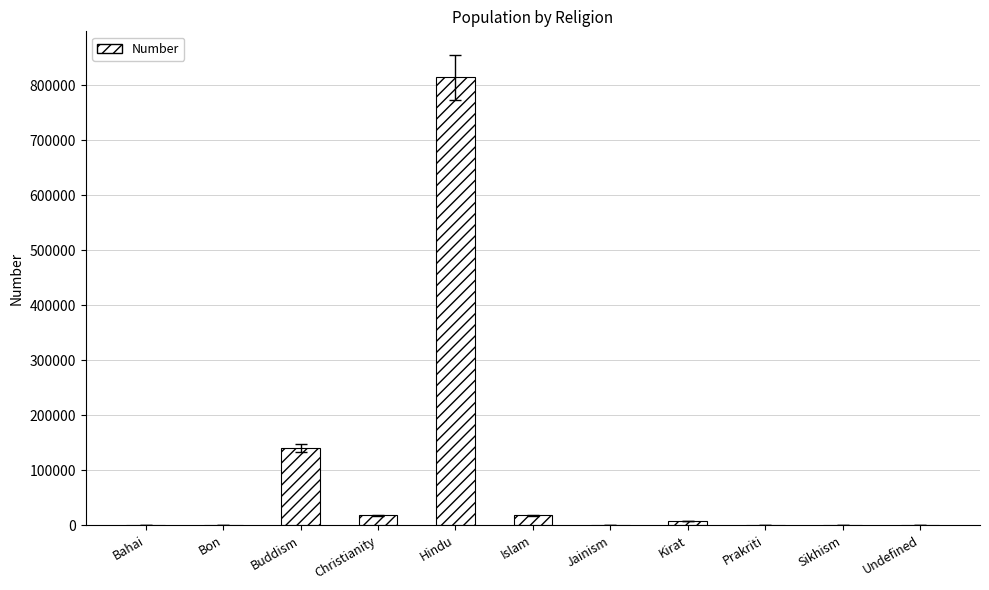

True or false: the data shows 18383 at Christianity.

True